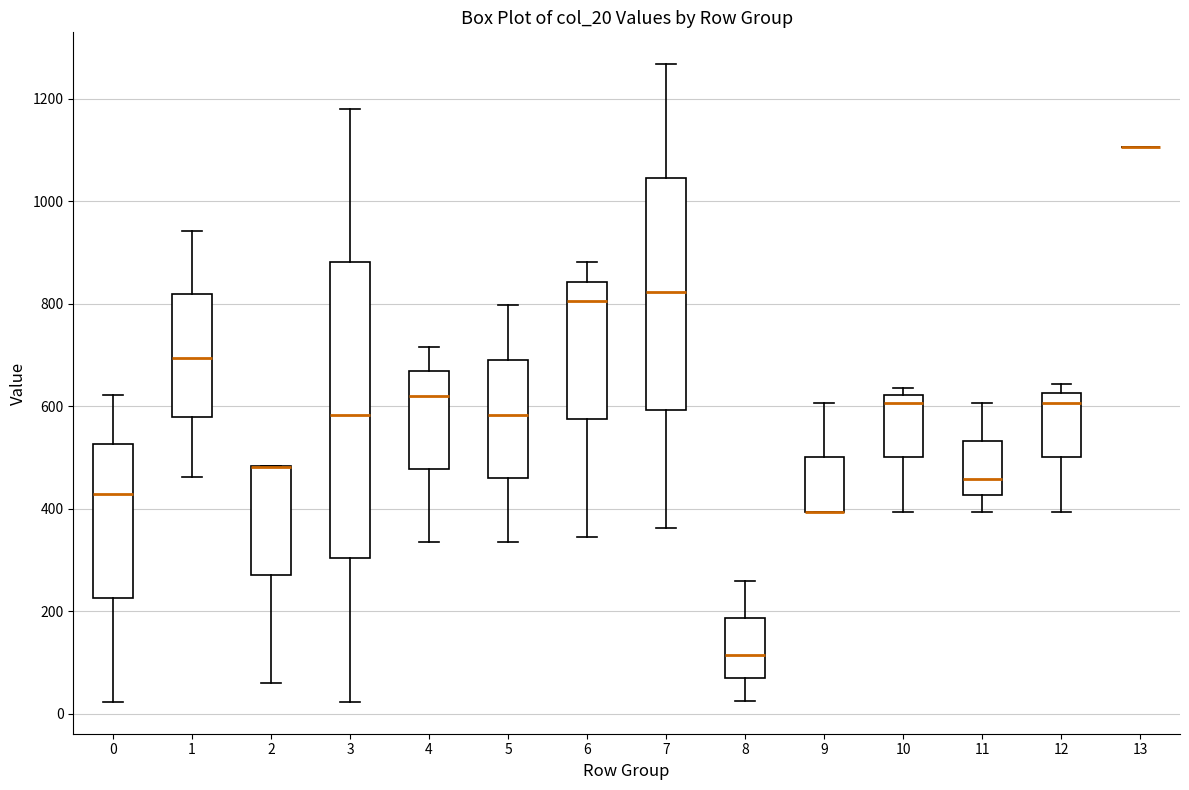

Reading left to right, read every box against the y-axis: the position of its median line, the range the box covers, and the ends of its whiskers. The values are not printed on the chart, so give them approximately, as read against the axis.

0: median 420, box 220 to 520, whiskers 20 to 620
1: median 700, box 580 to 820, whiskers 460 to 940
2: median 480 (drawn on the box's upper edge), box 280 to 480, whiskers 60 to 480
3: median 580, box 300 to 880, whiskers 20 to 1180
4: median 620, box 480 to 660, whiskers 340 to 720
5: median 580, box 460 to 700, whiskers 340 to 800
6: median 800, box 580 to 840, whiskers 340 to 880
7: median 820, box 600 to 1040, whiskers 360 to 1260
8: median 120, box 80 to 180, whiskers 20 to 260
9: median 400 (drawn on the box's lower edge), box 400 to 500, whiskers 400 to 600
10: median 600, box 500 to 620, whiskers 400 to 640
11: median 460, box 420 to 540, whiskers 400 to 600
12: median 600, box 500 to 620, whiskers 400 to 640
13: box collapsed to a line at 1100, whiskers 1100 to 1100